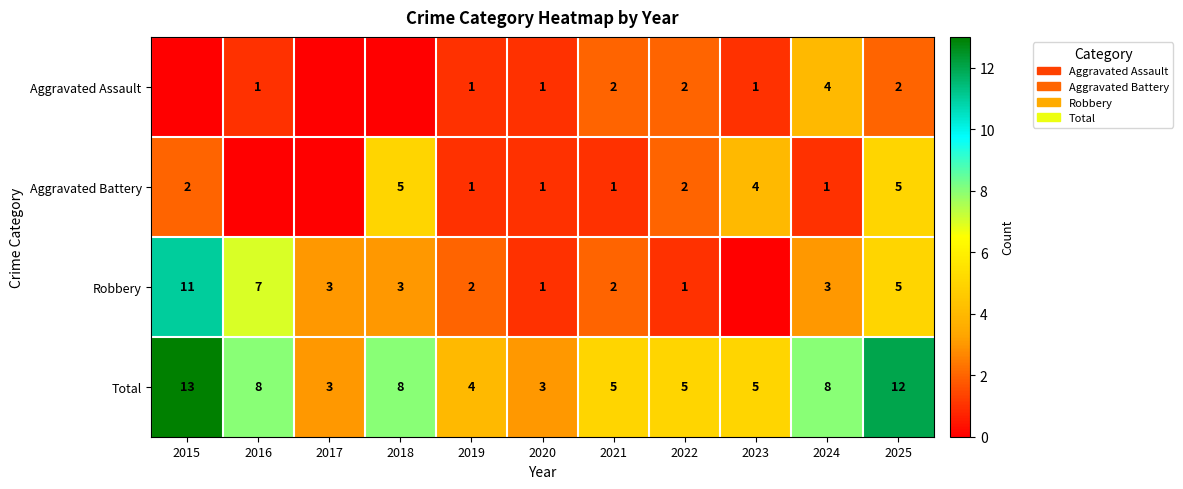

At 2024, list the series in order from largest to smallest.

Total, Aggravated Assault, Robbery, Aggravated Battery